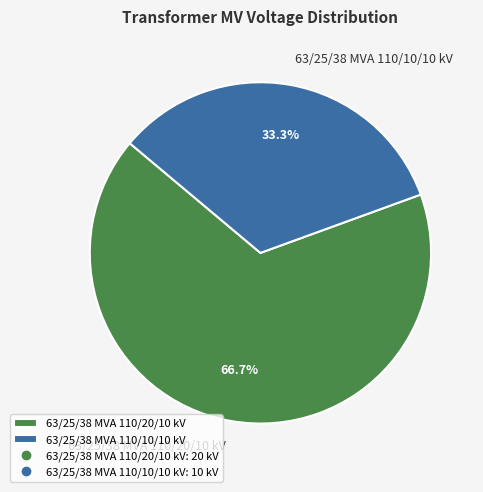

Is there any slice that represents more than half of the pie?

Yes